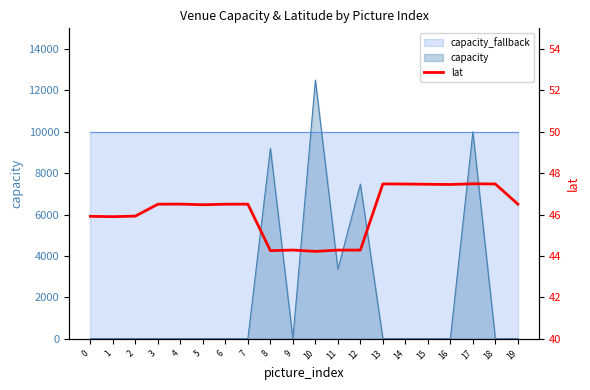

Approximately how many times larger is the value at 3 compared to 8?

1.1